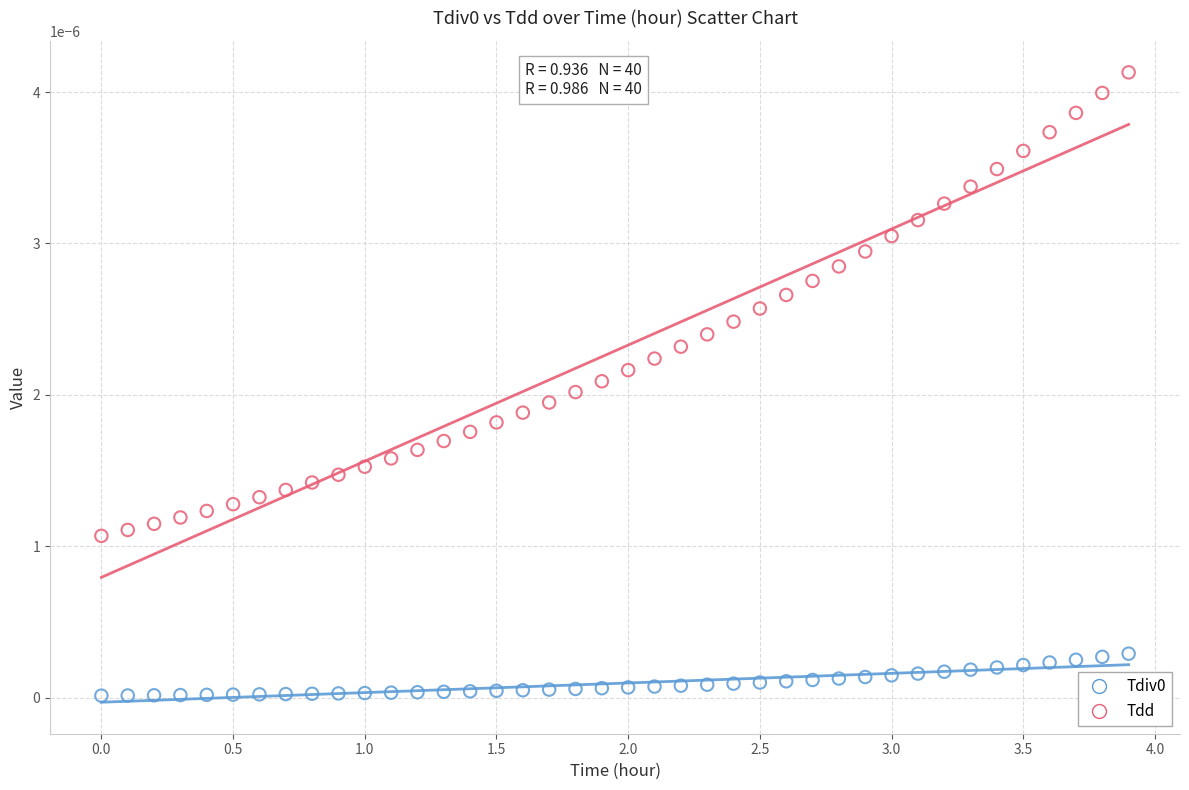

Which series has the widest spread of Y values?

Tdd